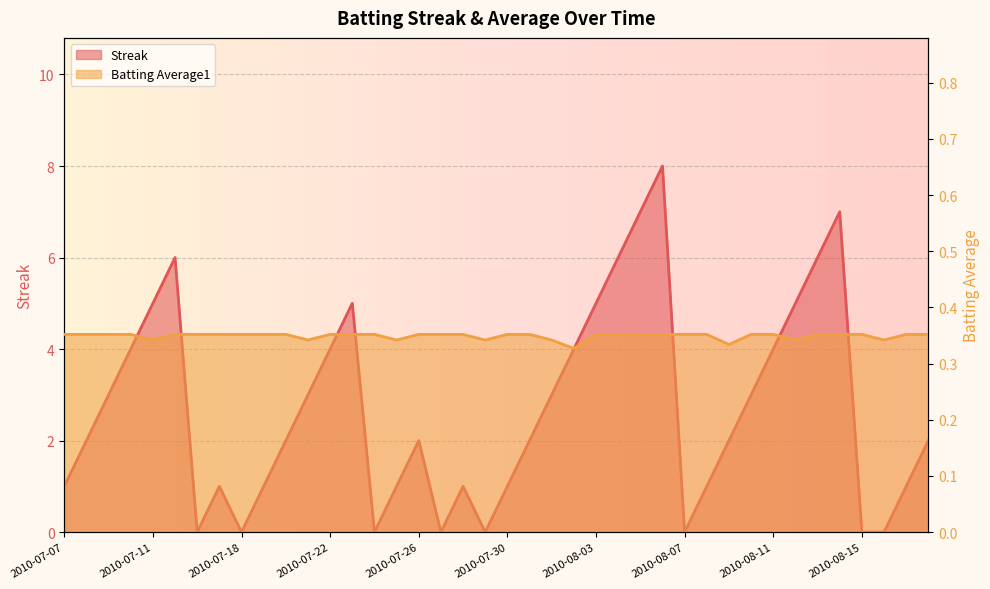

Reading left to right, what are all the values shown in this chart?

Streak: 2010-07-07=1.0	2010-07-08=2.0	2010-07-09=3.0	2010-07-10=4.0	2010-07-11=5.0	2010-07-15=6.0	2010-07-16=0.0	2010-07-17=1.0	2010-07-18=0.0	2010-07-19=1.0	2010-07-20=2.0	2010-07-21=3.0	2010-07-22=4.0	2010-07-23=5.0	2010-07-24=0.0	2010-07-25=1.0	2010-07-26=2.0	2010-07-27=0.0	2010-07-28=1.0	2010-07-29=0.0	2010-07-30=1.0	2010-07-31=2.0	2010-08-01=3.0	2010-08-02=4.0	2010-08-03=5.0	2010-08-04=6.0	2010-08-05=7.0	2010-08-06=8.0	2010-08-07=0.0	2010-08-08=1.0	2010-08-09=2.0	2010-08-10=3.0	2010-08-11=4.0	2010-08-12=5.0	2010-08-13=6.0	2010-08-14=7.0	2010-08-15=0.0	2010-08-16=0.0	2010-08-17=1.0	2010-08-18=2.0
Batting Average1: 2010-07-07=0.4	2010-07-08=0.4	2010-07-09=0.4	2010-07-10=0.4	2010-07-11=0.3	2010-07-15=0.4	2010-07-16=0.4	2010-07-17=0.4	2010-07-18=0.4	2010-07-19=0.4	2010-07-20=0.4	2010-07-21=0.3	2010-07-22=0.4	2010-07-23=0.4	2010-07-24=0.4	2010-07-25=0.3	2010-07-26=0.4	2010-07-27=0.4	2010-07-28=0.4	2010-07-29=0.3	2010-07-30=0.4	2010-07-31=0.4	2010-08-01=0.3	2010-08-02=0.3	2010-08-03=0.4	2010-08-04=0.4	2010-08-05=0.4	2010-08-06=0.4	2010-08-07=0.4	2010-08-08=0.4	2010-08-09=0.3	2010-08-10=0.4	2010-08-11=0.4	2010-08-12=0.3	2010-08-13=0.4	2010-08-14=0.4	2010-08-15=0.4	2010-08-16=0.3	2010-08-17=0.4	2010-08-18=0.4